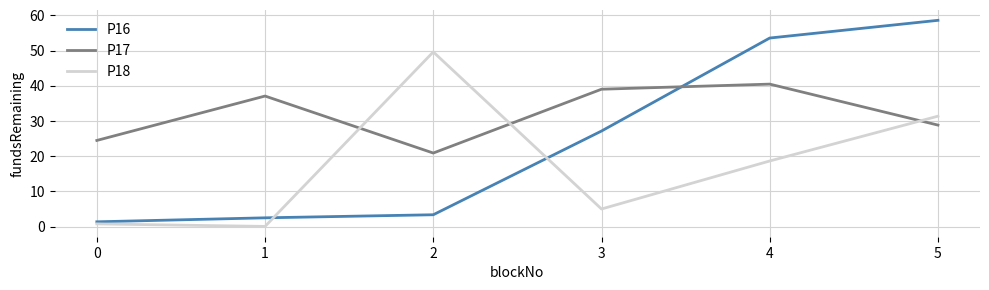

After their last crossing, which series has the higher values: P17 or P16?

P16